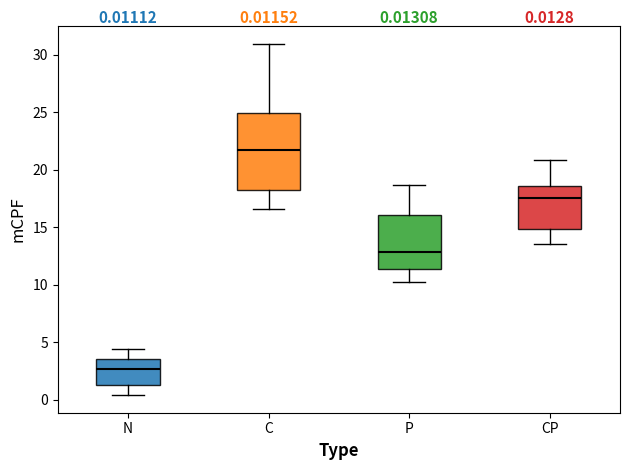

Which box's median line is the lowest?

N